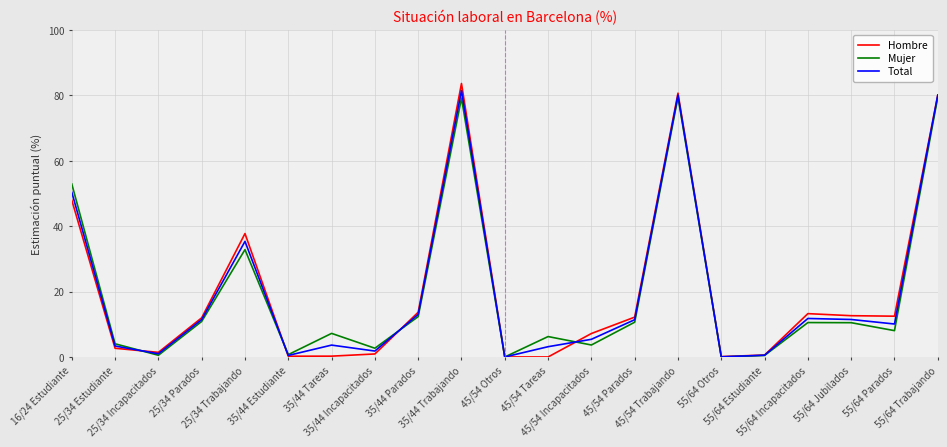

Read the Hombre value at 25/34 Trabajando.

37.7